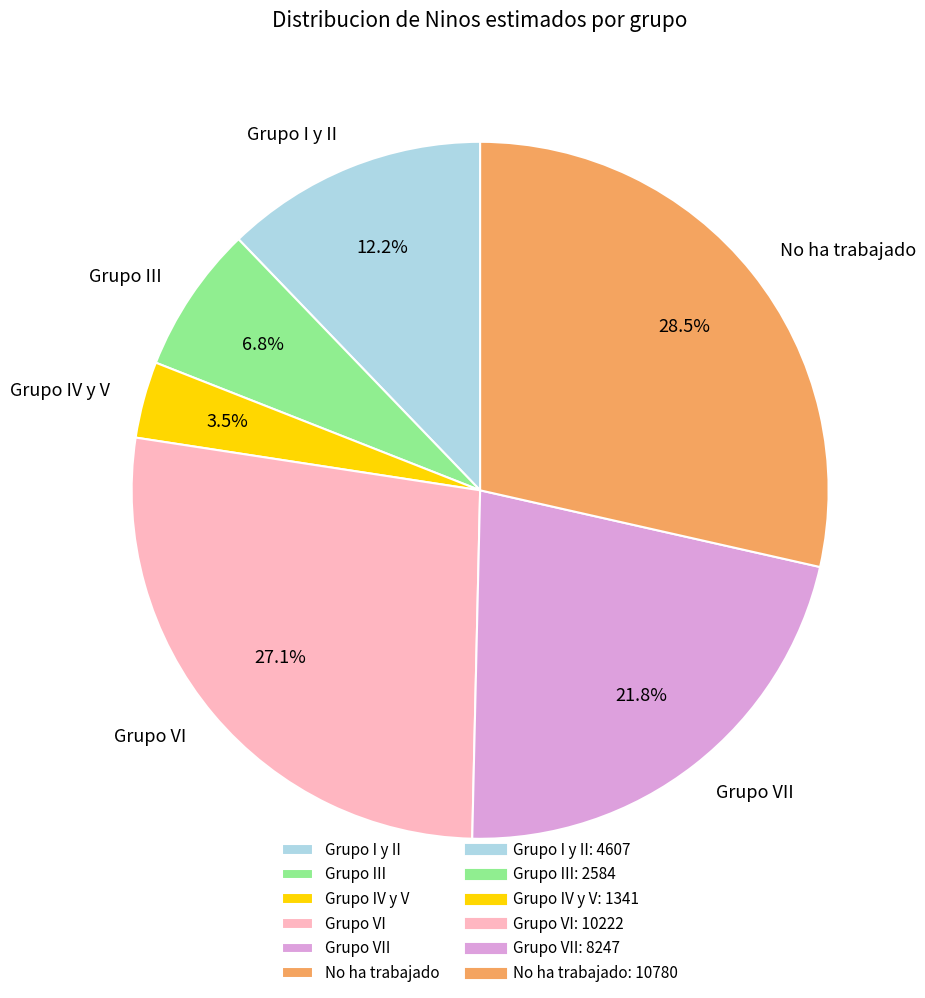

Between Grupo IV y V and No ha trabajado, which is larger?

No ha trabajado